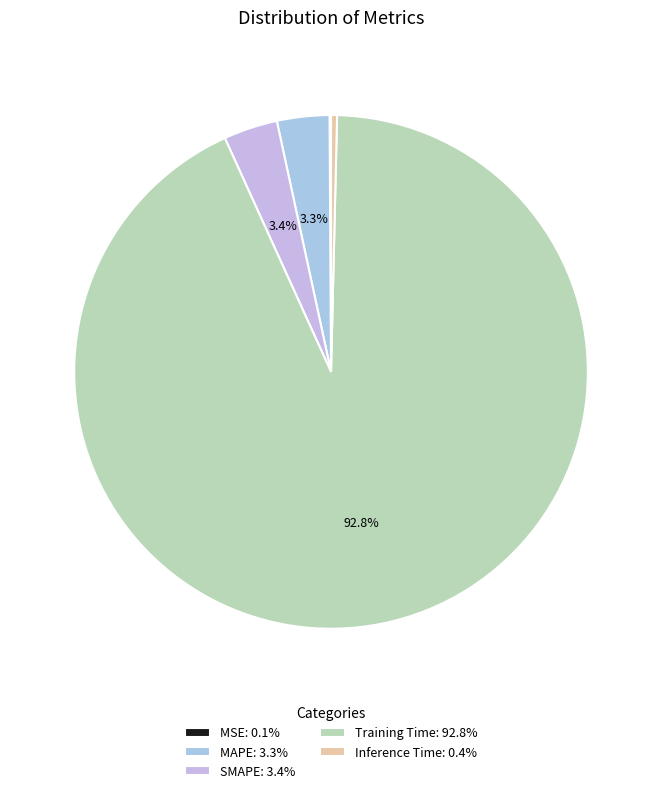

Rank the categories by value from lowest to highest.

MSE, Inference Time, MAPE, SMAPE, Training Time